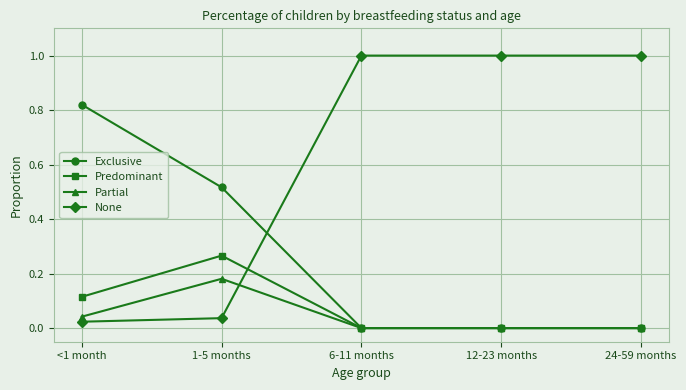

Count the number of categories in the chart.

5